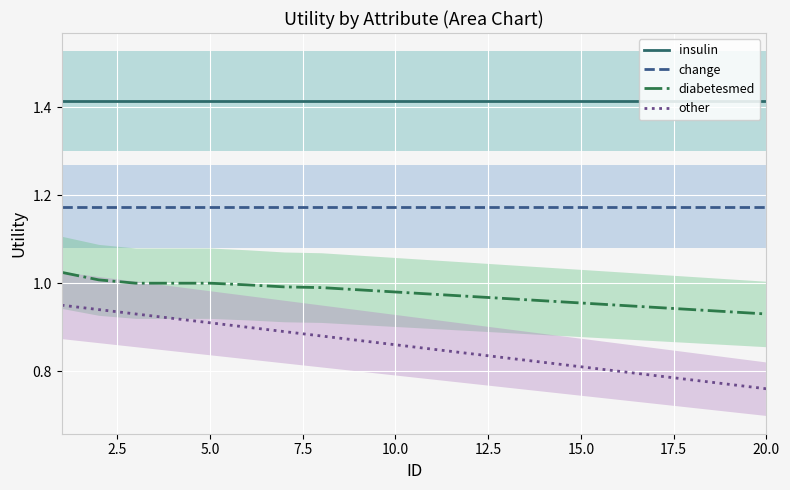

True or false: other has a value of 0.2 at 20.0.

False